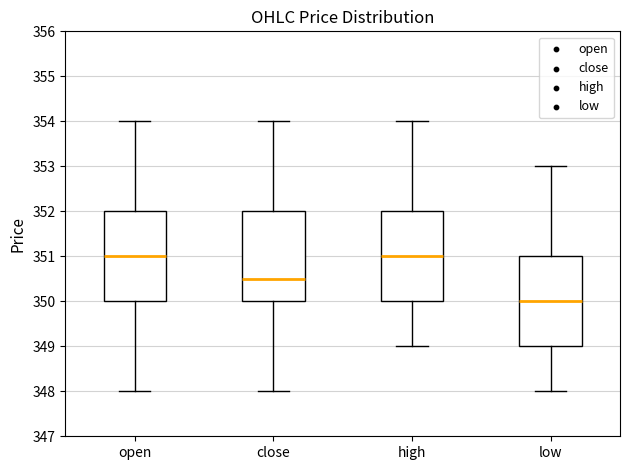

Where does the lower whisker of the box for low end on the y-axis? The values are not printed on the chart, so give them approximately, as read against the axis.

348.0